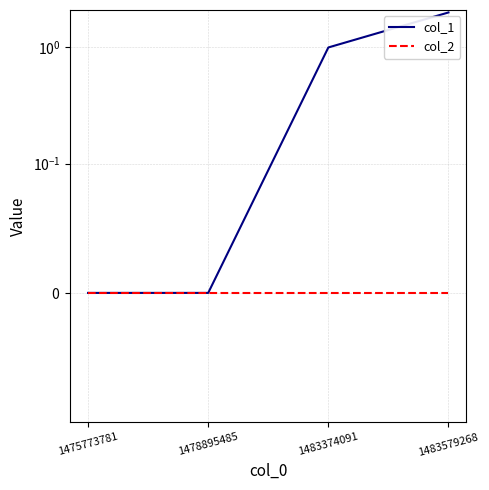

How many values in col_1 are above zero?

2